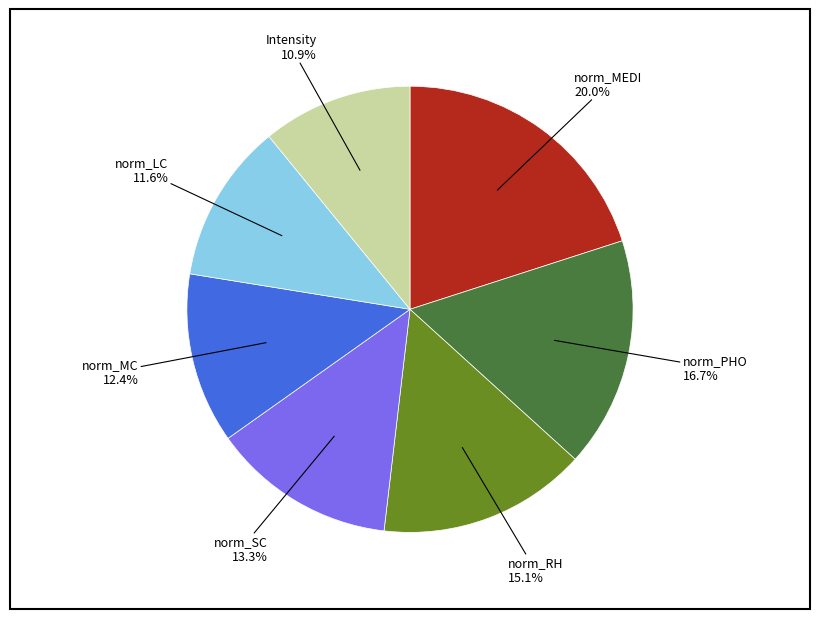

How many segments does this pie chart have?

7